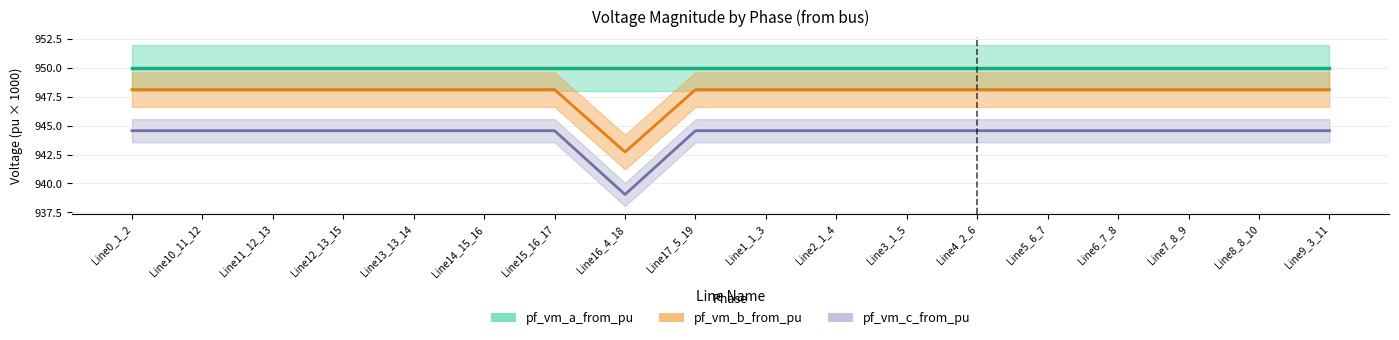

What is the difference between the highest and lowest values at Line5_6_7?

3.6